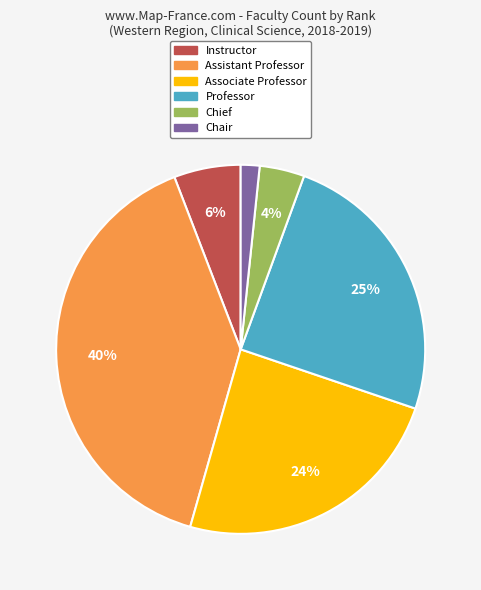

Which category has the biggest portion of the pie?

Assistant Professor